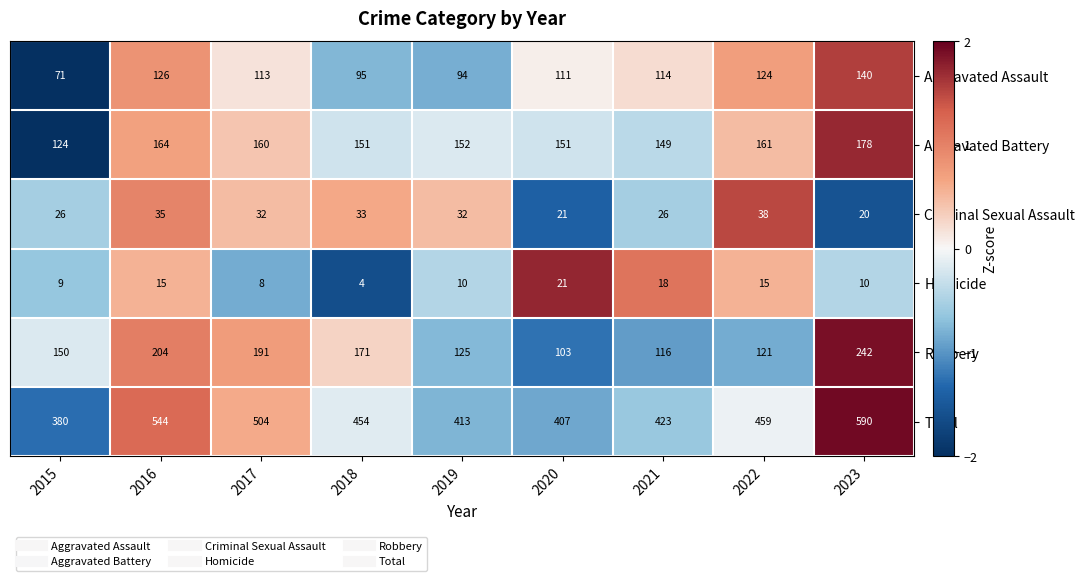

How many data points in Robbery are less than 150?

4